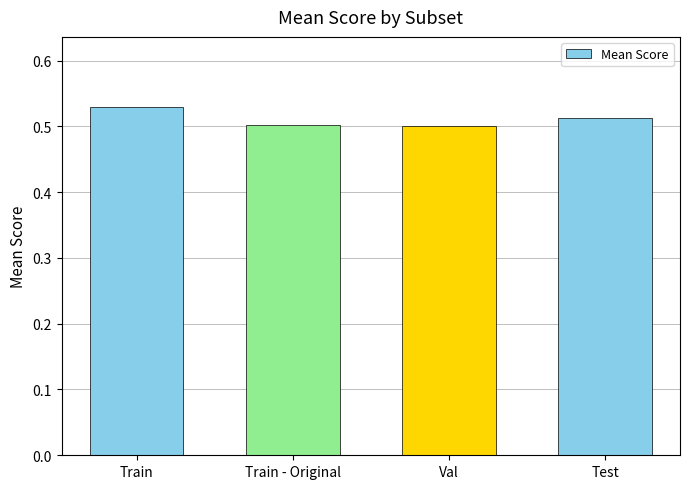

How many series are shown in this chart?

1